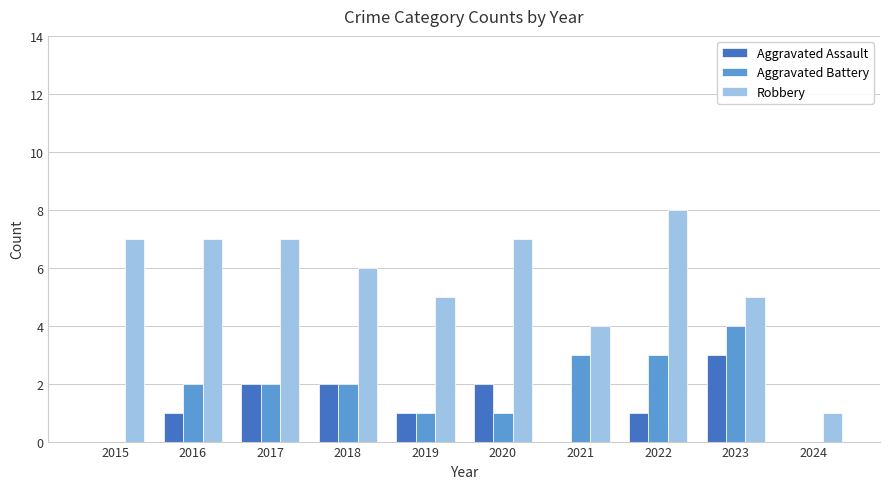

The Aggravated Assault series shows 2 at 2018. True or false?

True